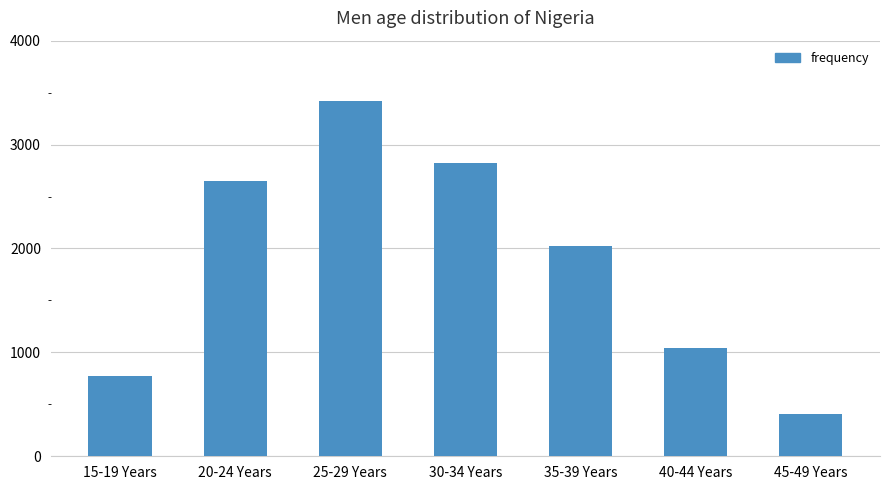

Does the chart contain stacked bars?

No